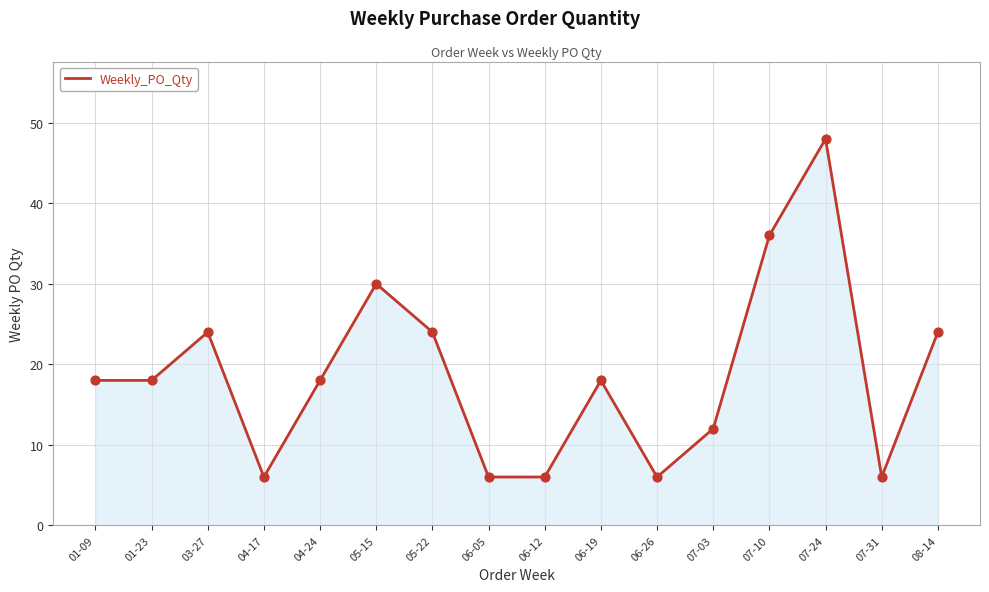

What is the ratio of the value at 06-12 to the value at 07-31?

1.0